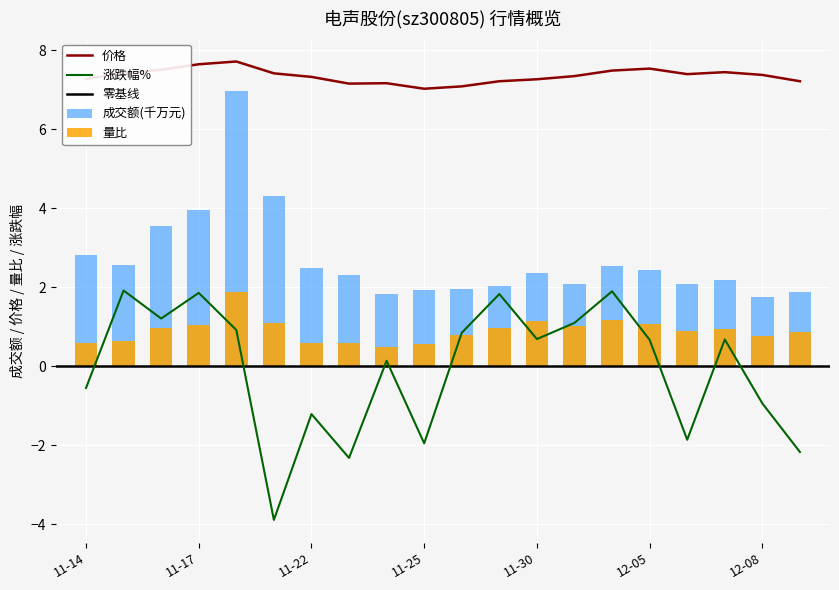

What position from the left is 2022-11-15?

2